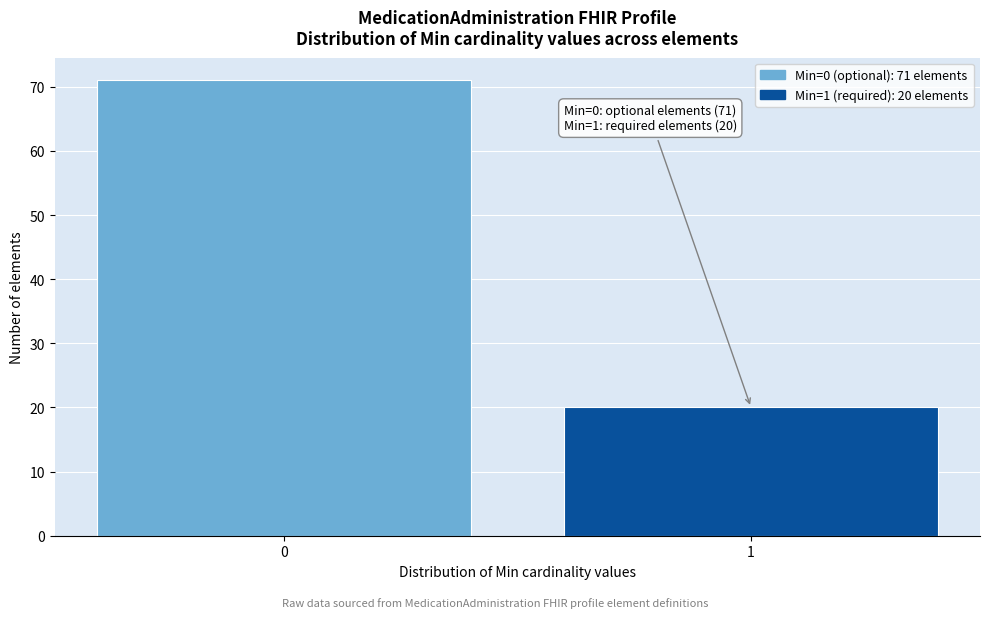

Reading left to right, transcribe all the data shown in this chart.

71	20